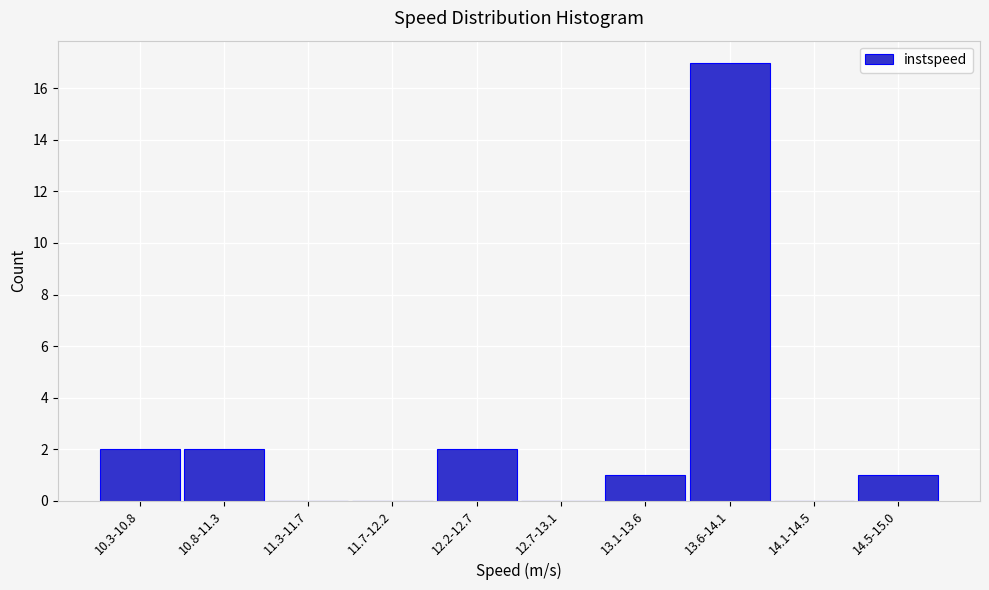

Reading left to right, extract all data points from this chart.

10.3-10.8=2	10.8-11.3=2	11.3-11.7=0	11.7-12.2=0	12.2-12.7=2	12.7-13.1=0	13.1-13.6=1	13.6-14.1=17	14.1-14.5=0	14.5-15.0=1